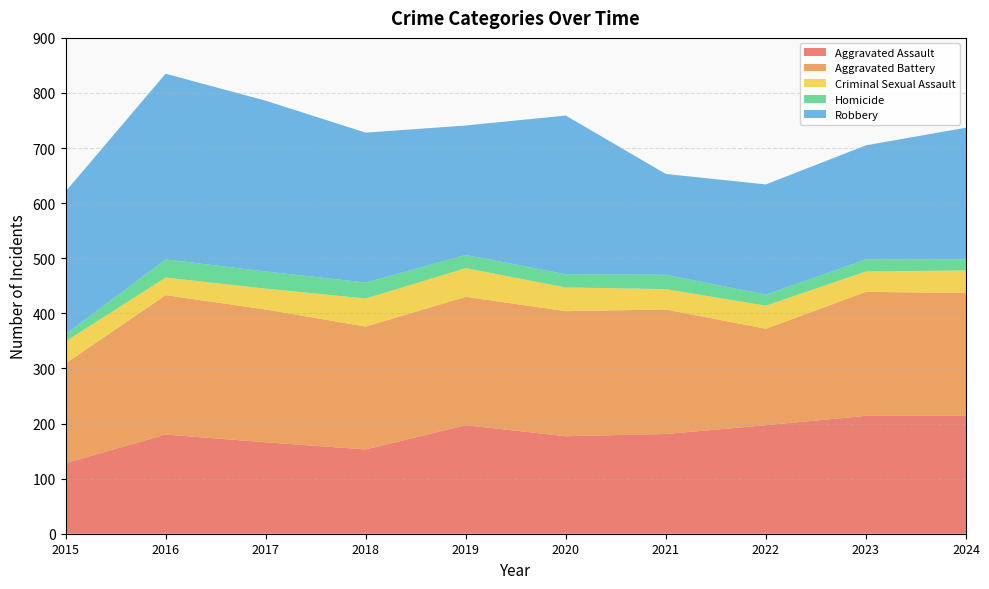

Reading left to right, list all the values displayed in this chart.

Aggravated Assault: 2015=128	2016=180	2017=166	2018=153	2019=197	2020=177	2021=181	2022=197	2023=214	2024=214
Aggravated Battery: 2015=181	2016=253	2017=241	2018=223	2019=233	2020=227	2021=226	2022=175	2023=225	2024=223
Criminal Sexual Assault: 2015=40	2016=32	2017=38	2018=51	2019=52	2020=43	2021=37	2022=42	2023=37	2024=41
Homicide: 2015=13	2016=33	2017=31	2018=29	2019=24	2020=24	2021=26	2022=20	2023=22	2024=20
Robbery: 2015=259	2016=337	2017=310	2018=272	2019=235	2020=288	2021=183	2022=200	2023=207	2024=239